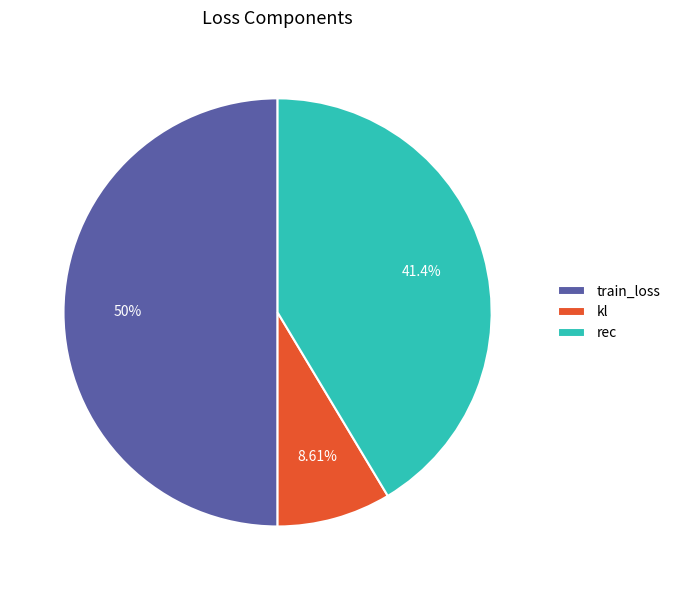

The rec slice represents 31% of the pie. True or false?

False